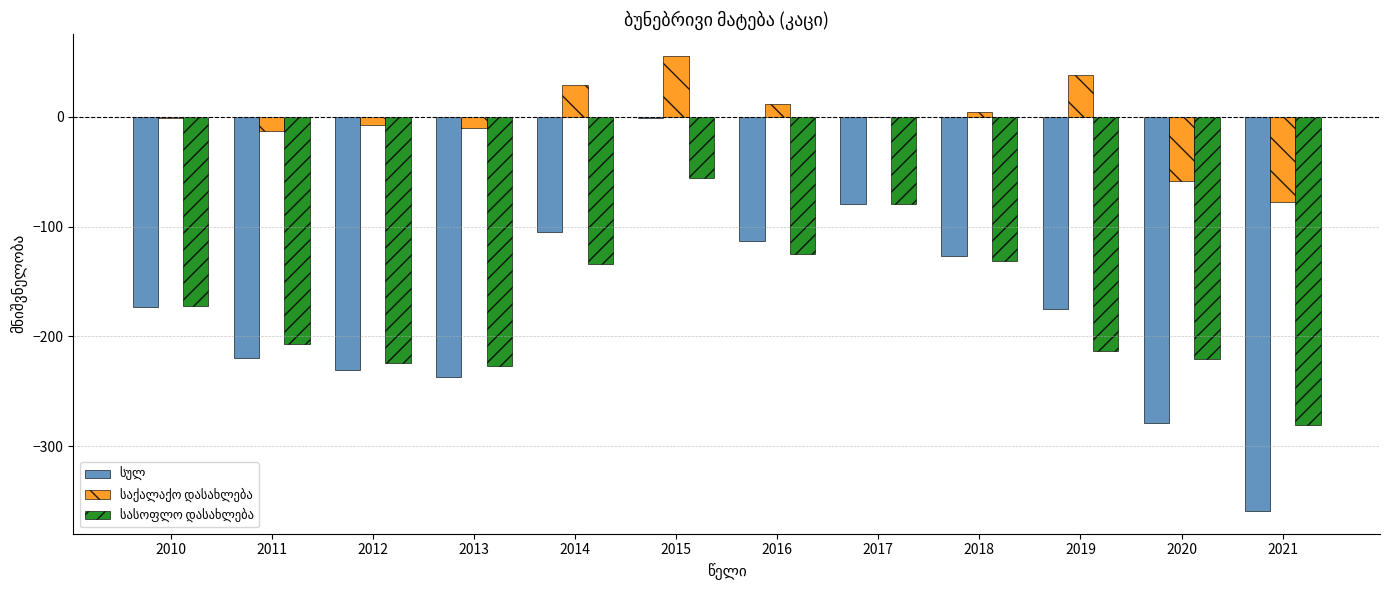

At which category is the sum across all series the highest?

2015